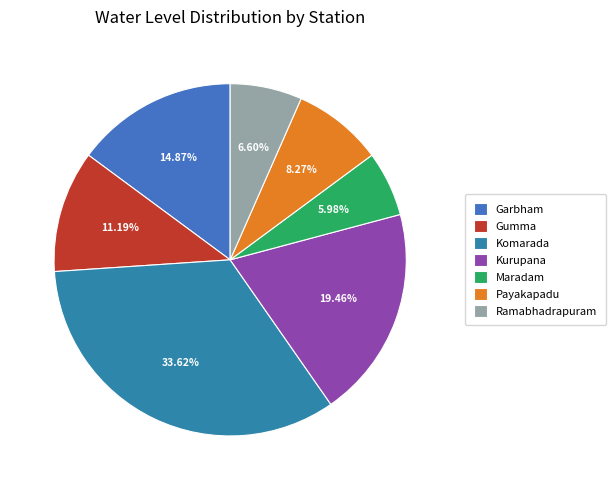

Does Payakapadu account for over 50% of the chart?

No